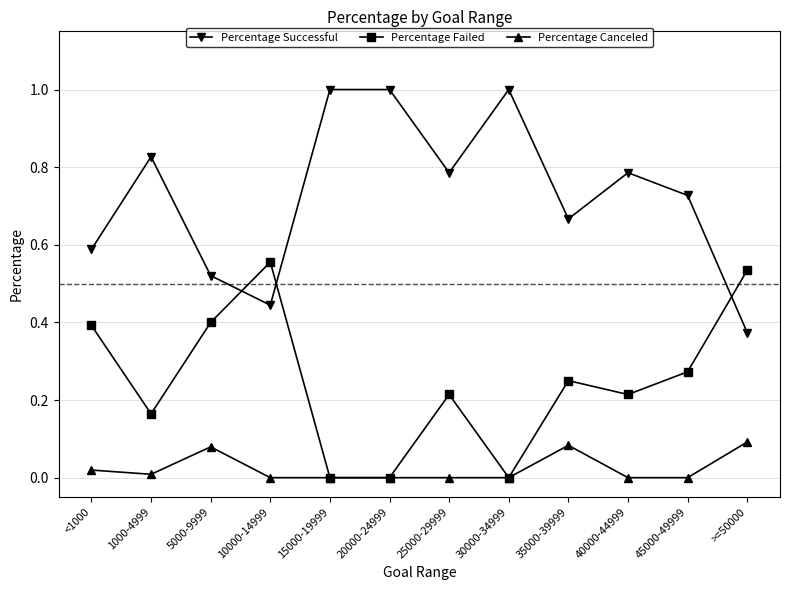

How many interior local peaks does the Percentage Failed series have?

3